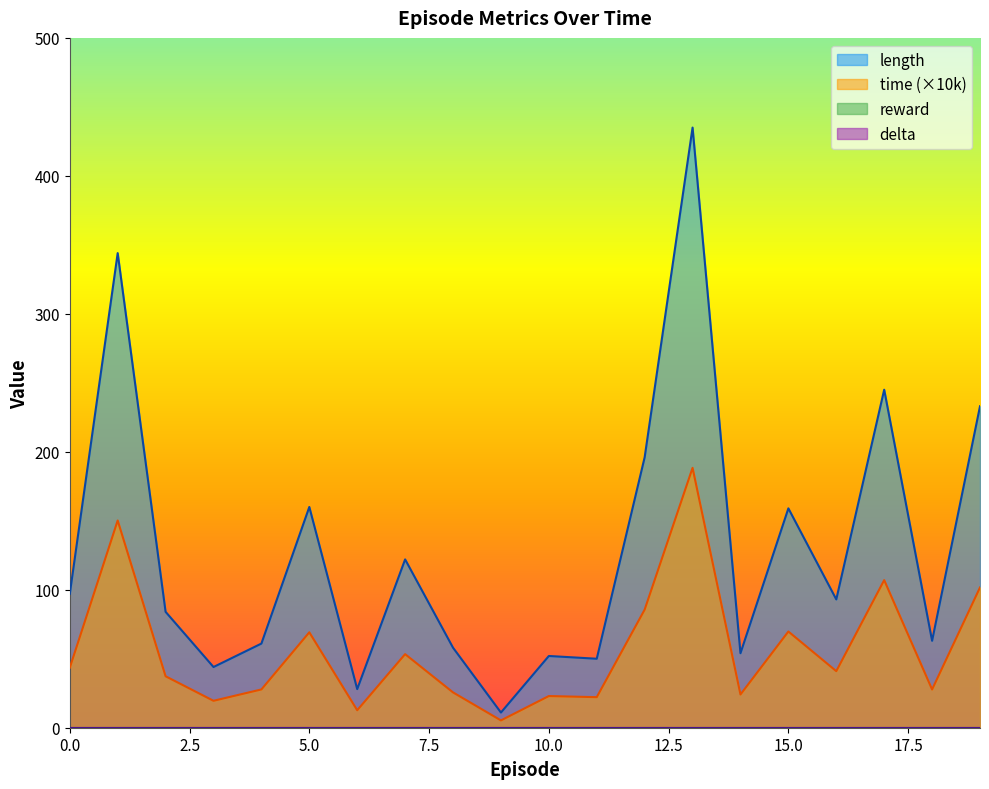

The value of time at 15 is 69.7. True or false?

True